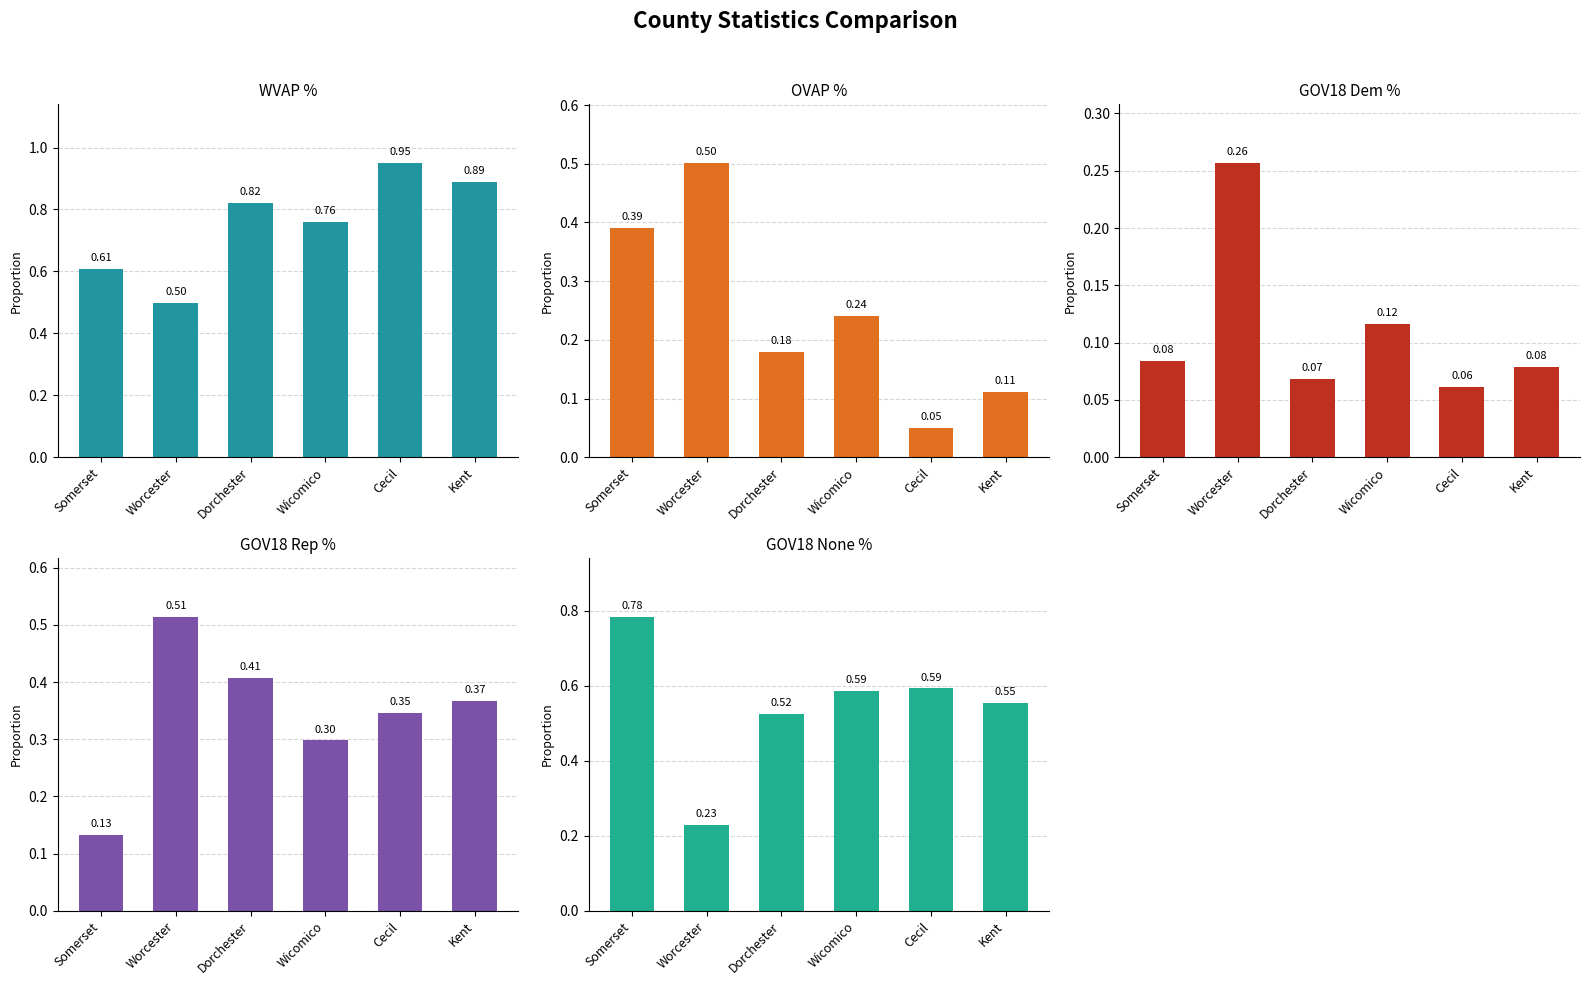

Does the chart contain any negative values?

No